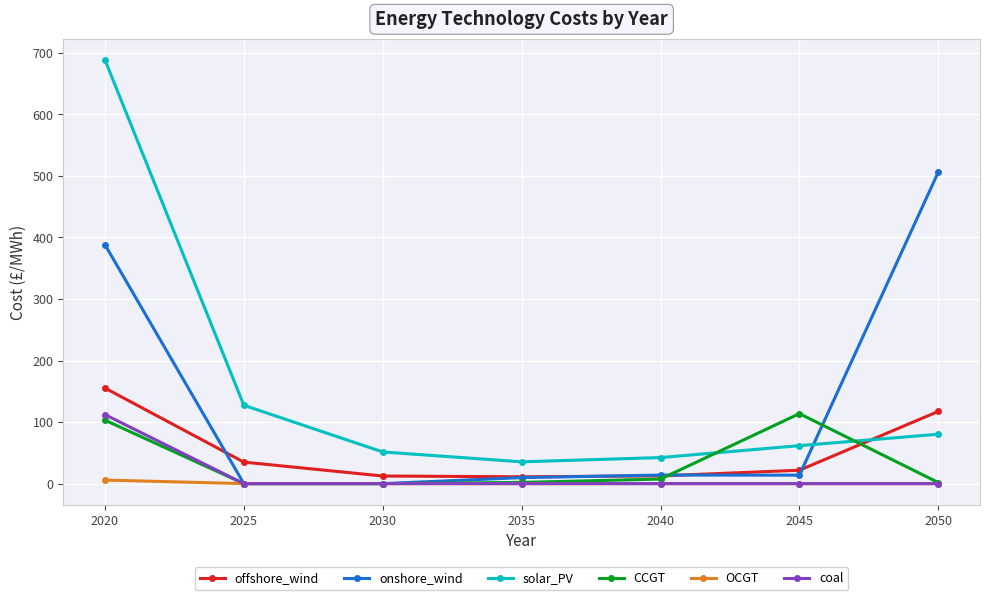

At which label is onshore_wind closest to 253?

2020